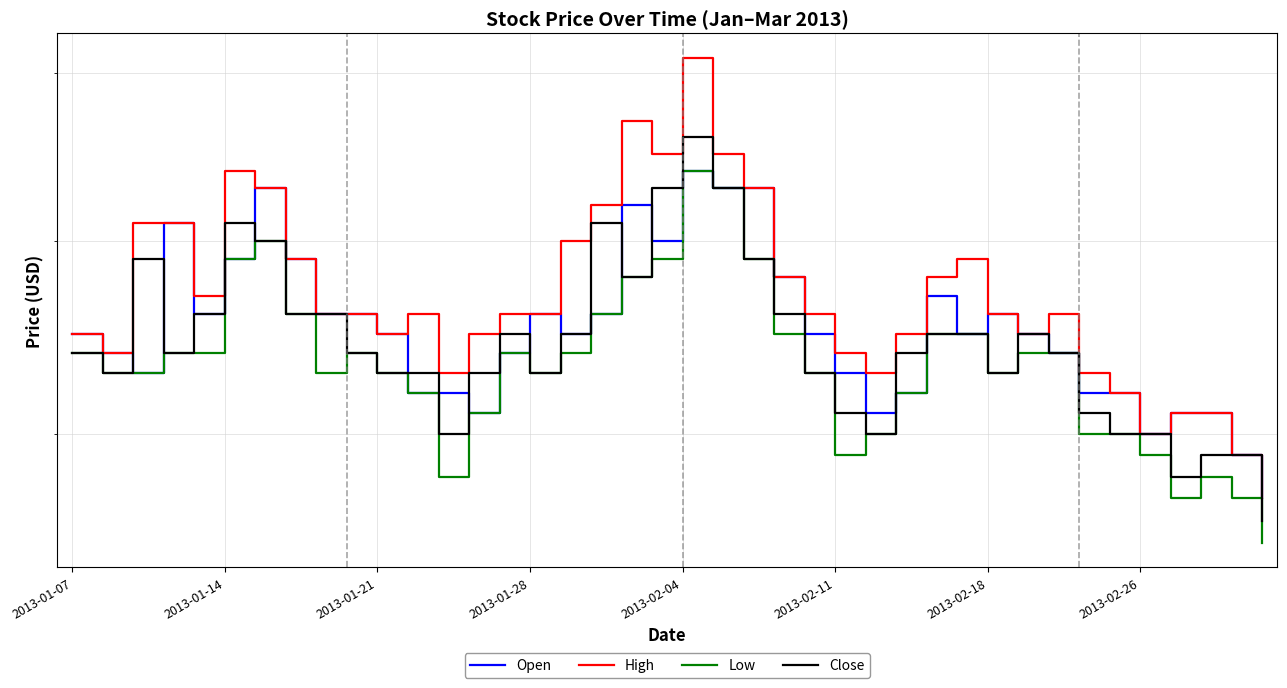

Between 28 and 37, which series saw the biggest shift?

High